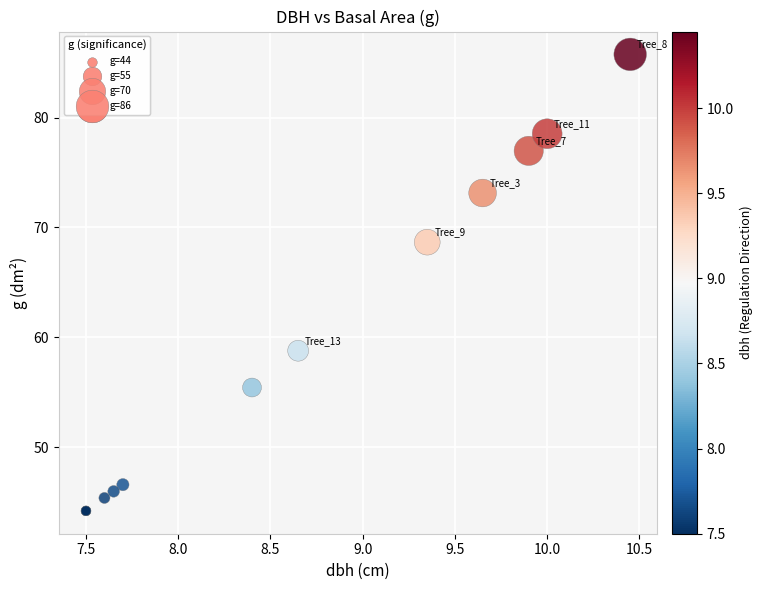

What Y value in the scatter plot is closest to 64?

68.7